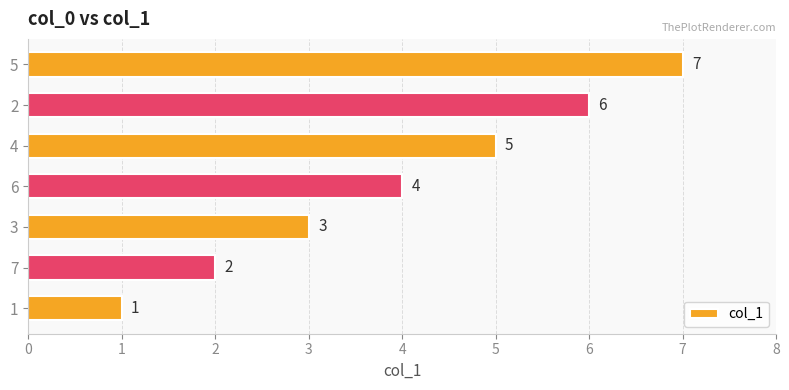

Rank the categories by value from highest to lowest.

5, 2, 4, 6, 3, 7, 1